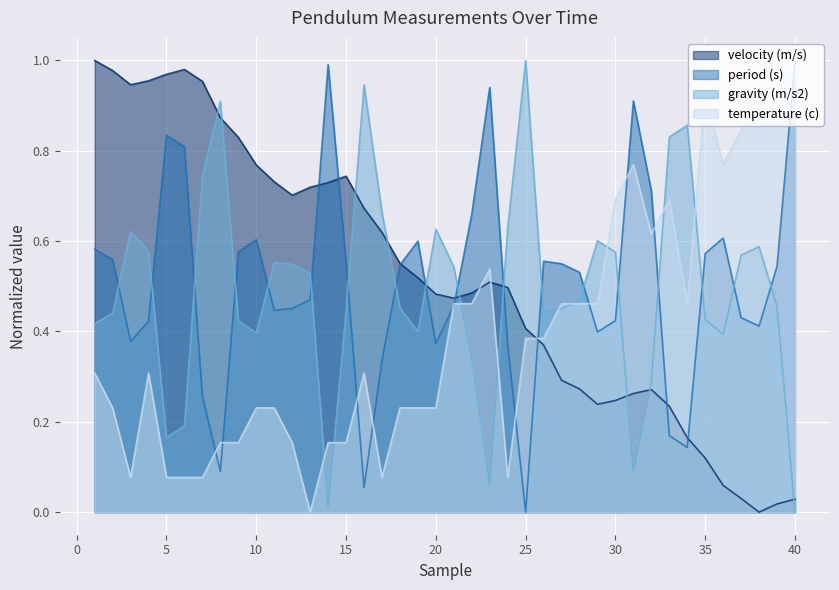

Does the chart display data point markers on the line(s)?

No